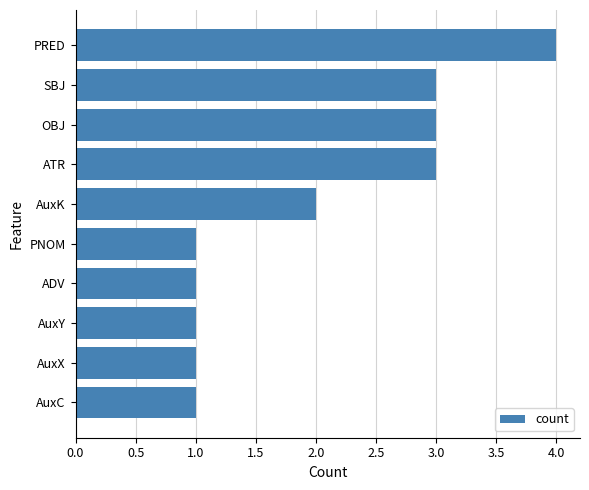

How many values are below 2?

5